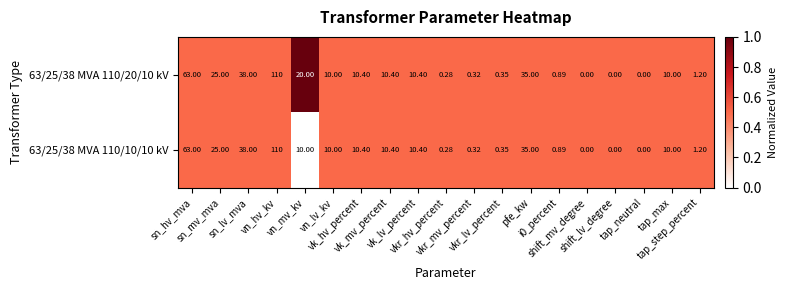

How many positive values does the 63/25/38 MVA 110/20/10 kV series have?

16